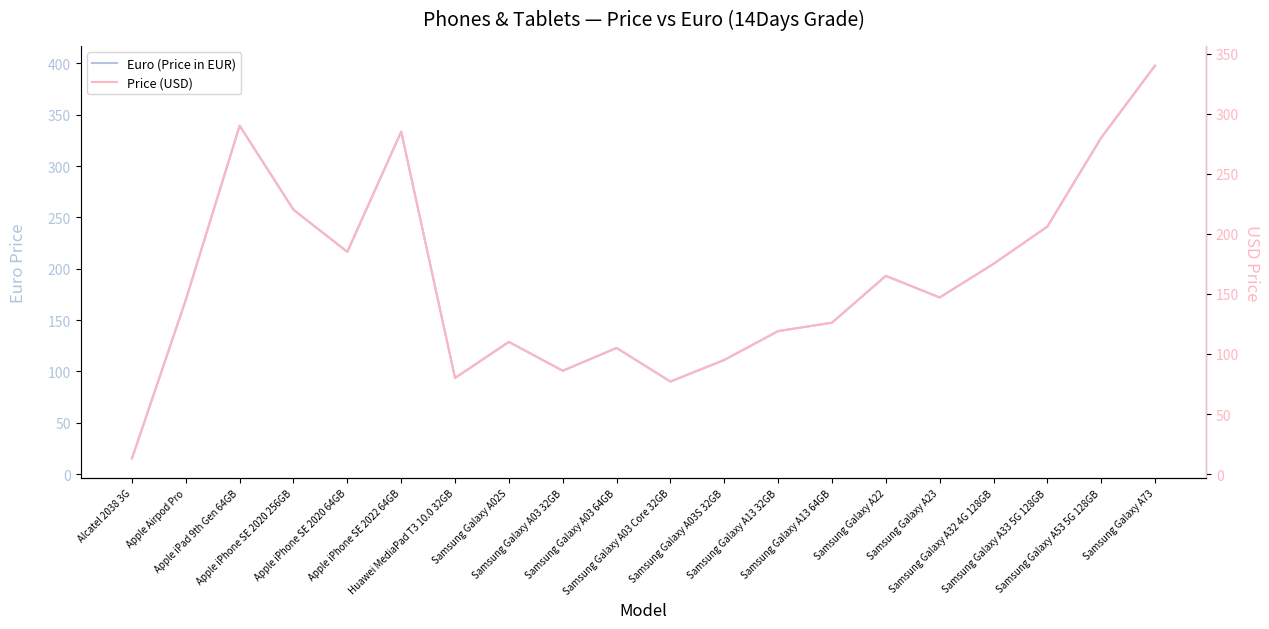

What position from the right is Samsung Galaxy A22?

6